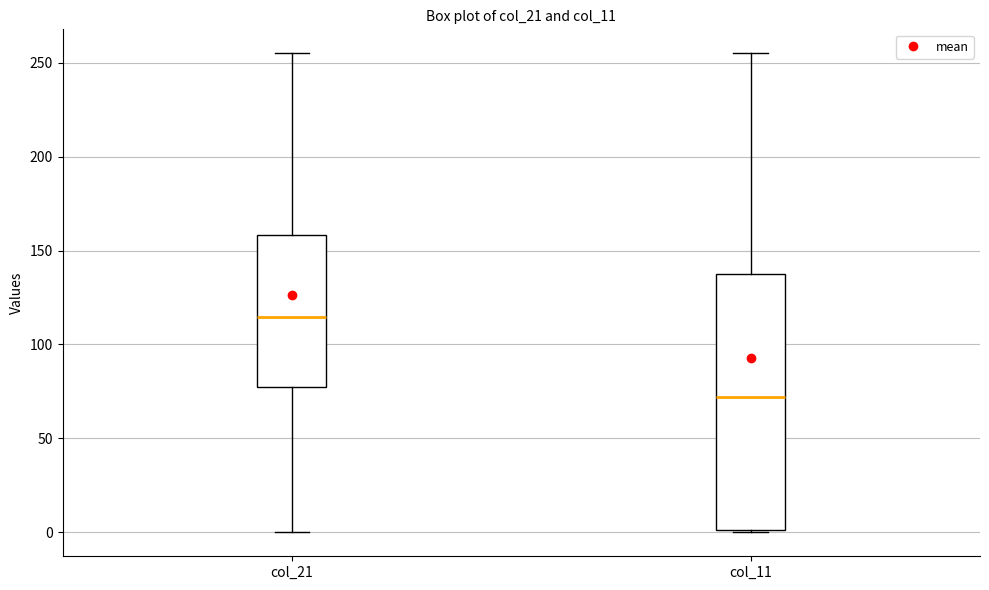

Reading left to right, read every box against the y-axis: the position of its median line, the range the box covers, and the ends of its whiskers. The values are not printed on the chart, so give them approximately, as read against the axis.

col_21: median 115, box 75 to 160, whiskers 0 to 255
col_11: median 70, box 0 to 140, whiskers 0 to 255